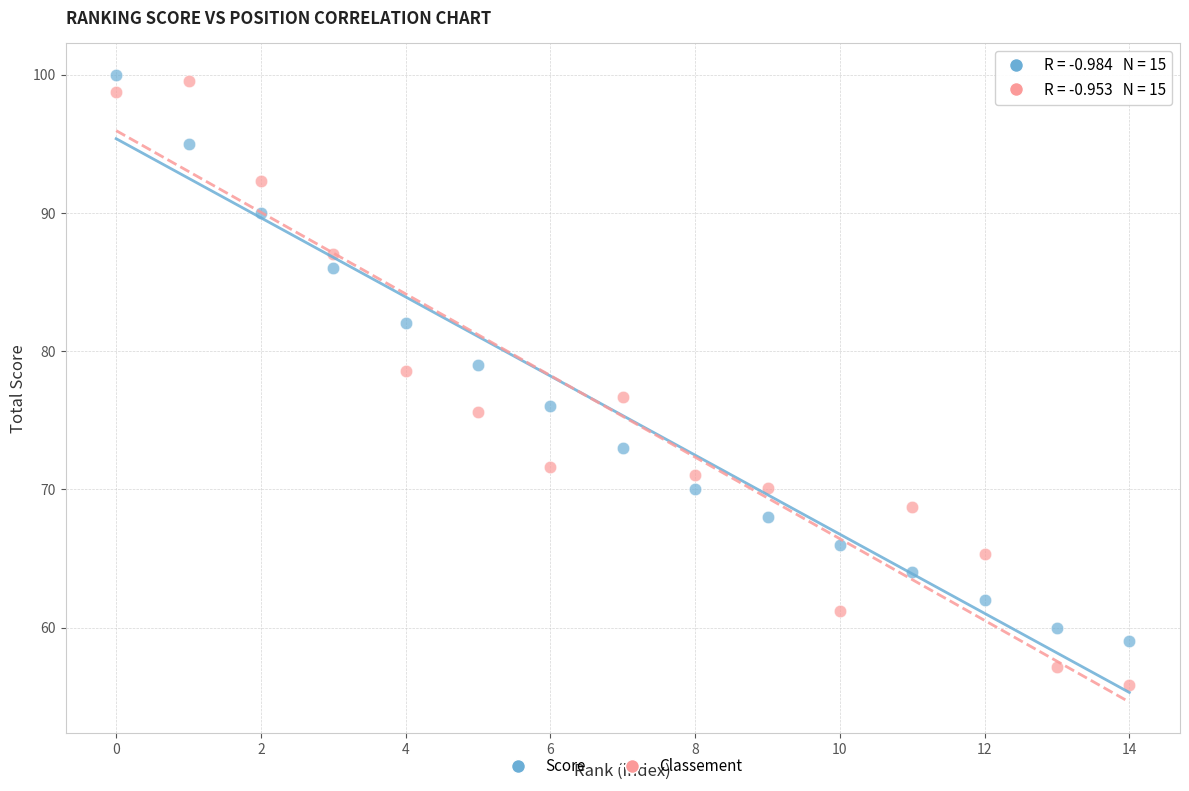

Across all data points, what is the range of Y values (max minus min)?

44.2